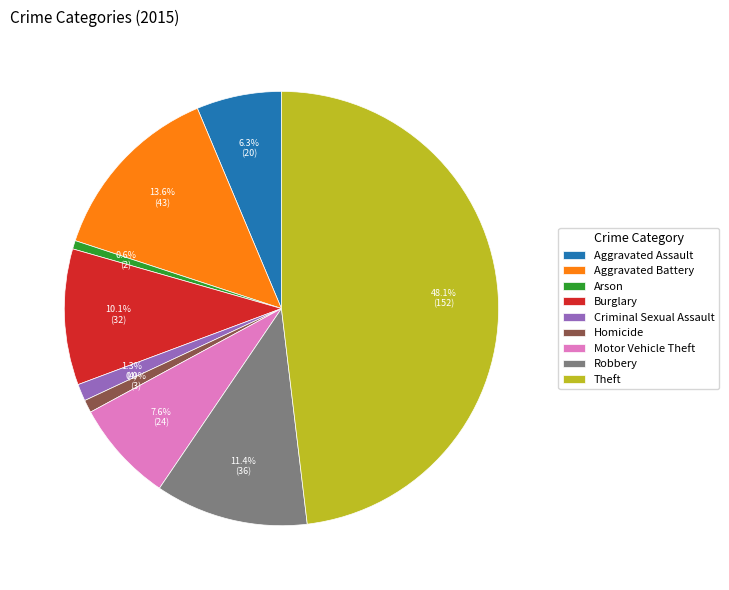

Which category has the biggest portion of the pie?

Theft